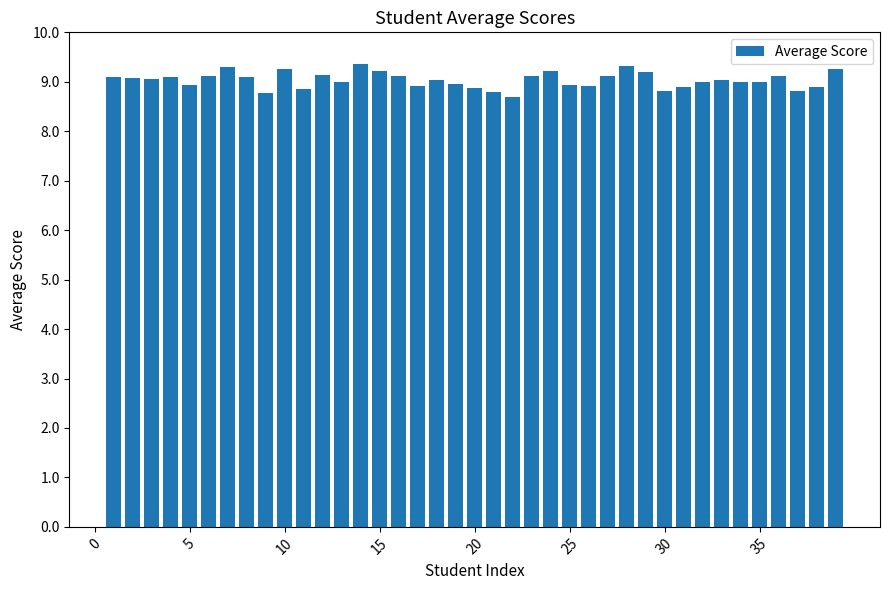

What is the difference between the second highest and second lowest values?

0.5